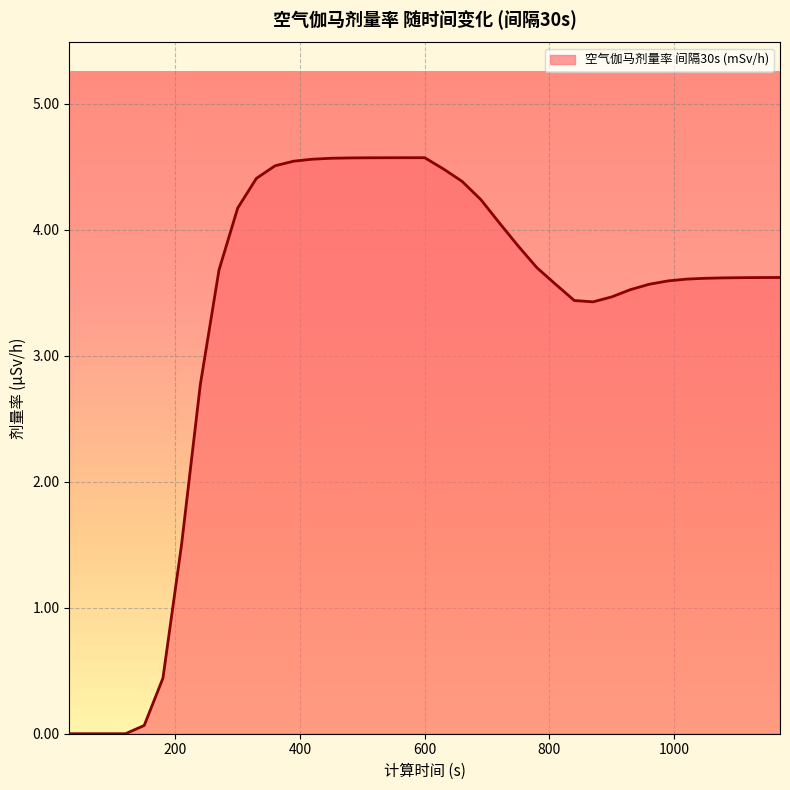

What is the maximum value shown in the chart?

4.6